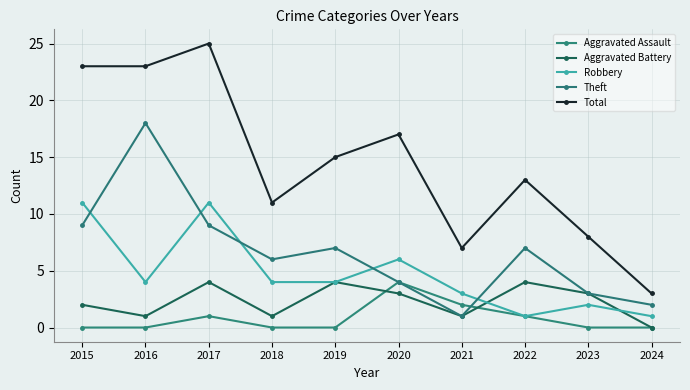

The value of Total at 2019 is 15. True or false?

True